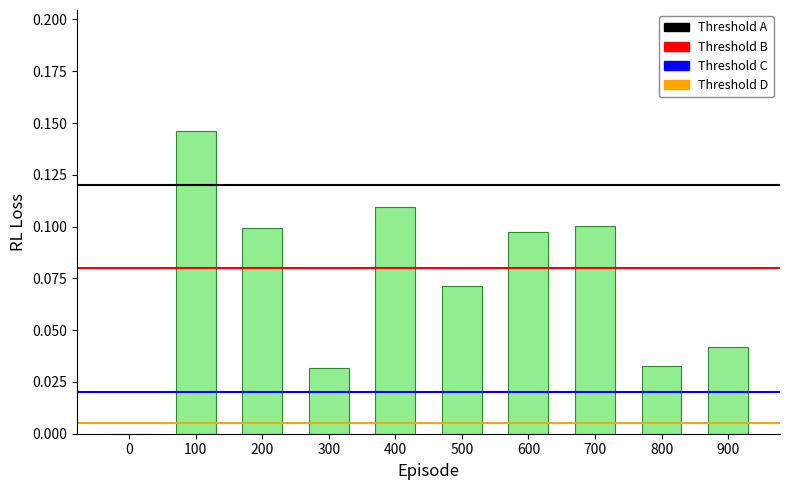

What is the sum of all values?

0.7